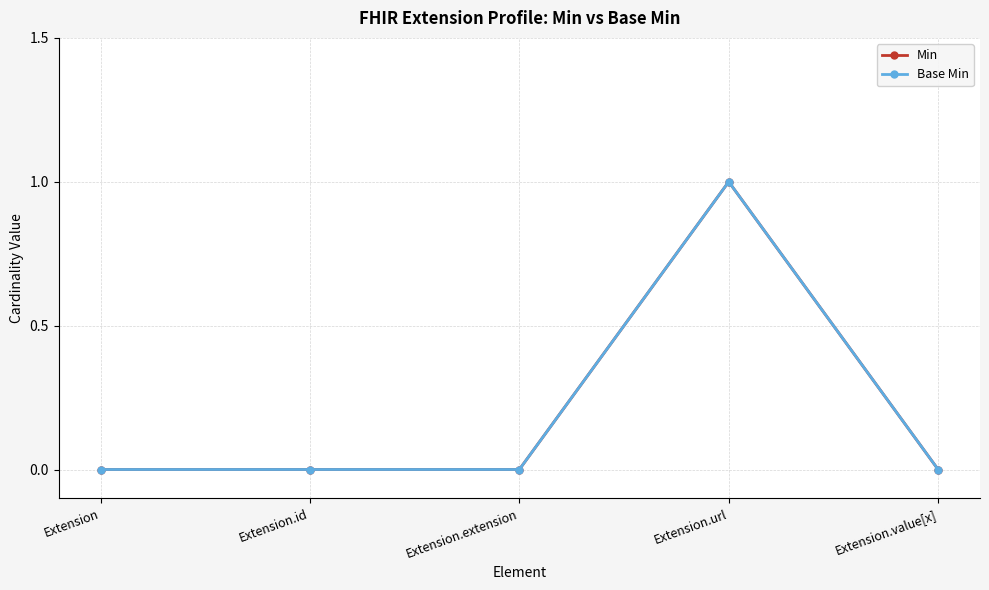

What are all the series names shown in the legend?

Min, Base Min